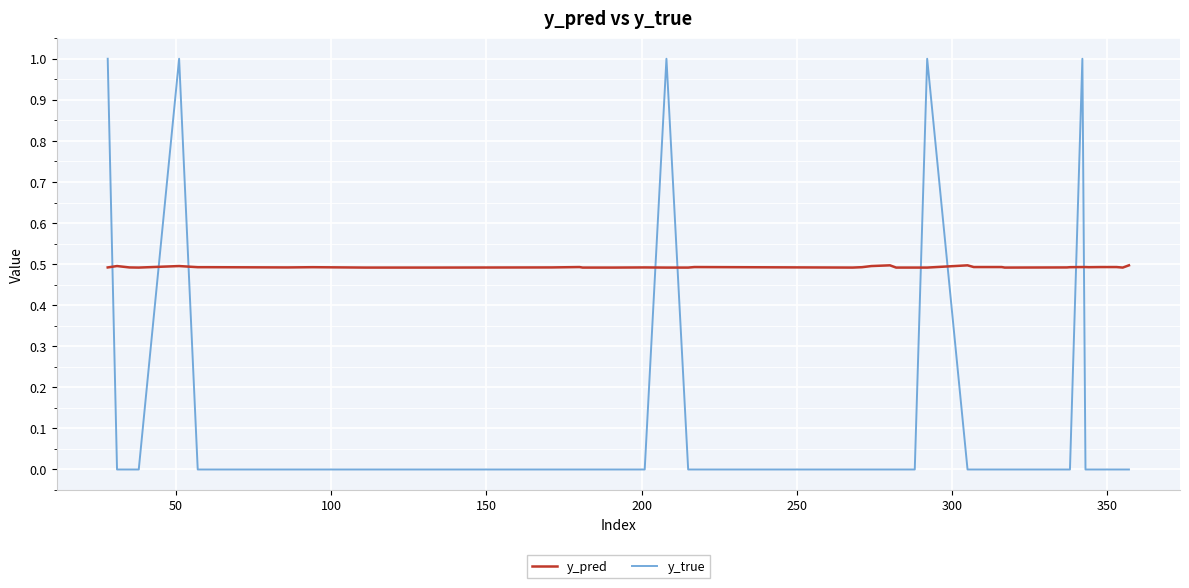

What is the sum of all y_pred values?

19.7